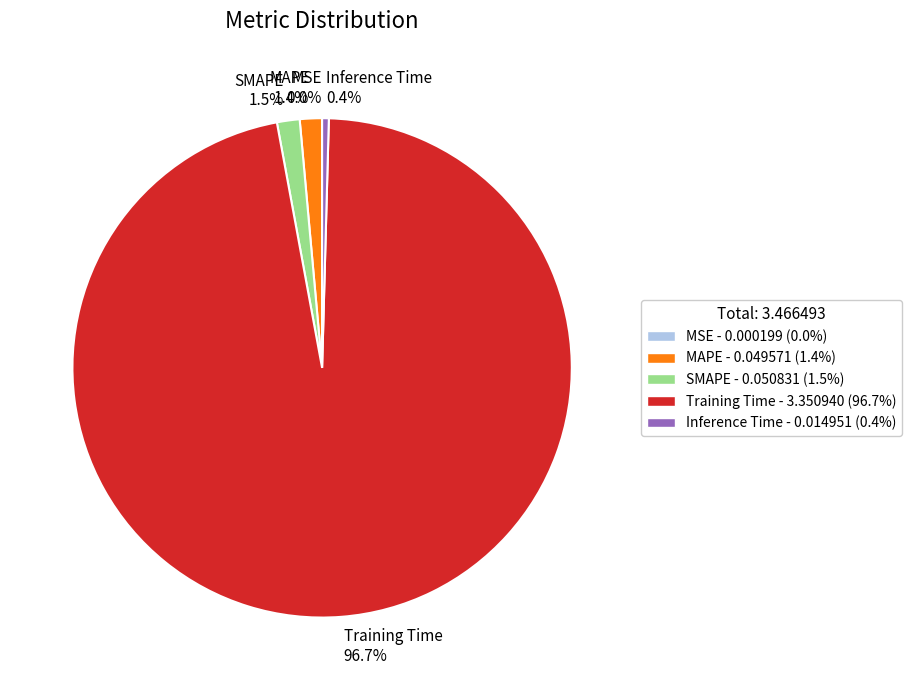

Which slice is the largest?

Training Time